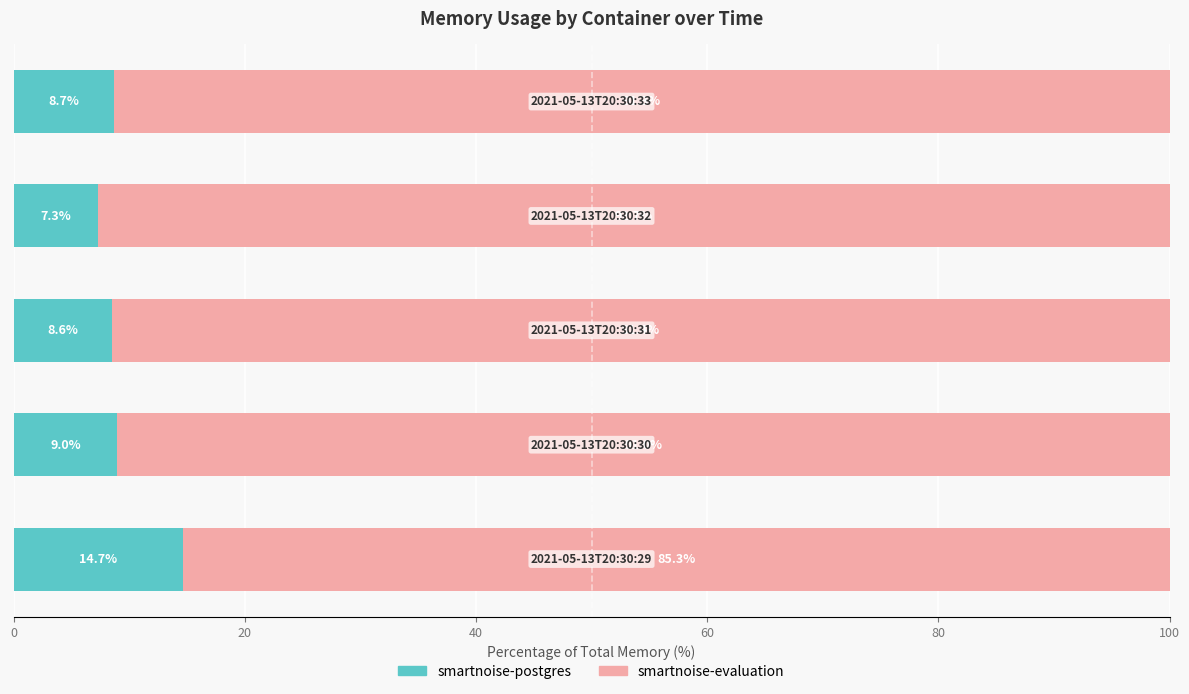

What is the average value of the smartnoise-postgres series?

9.7